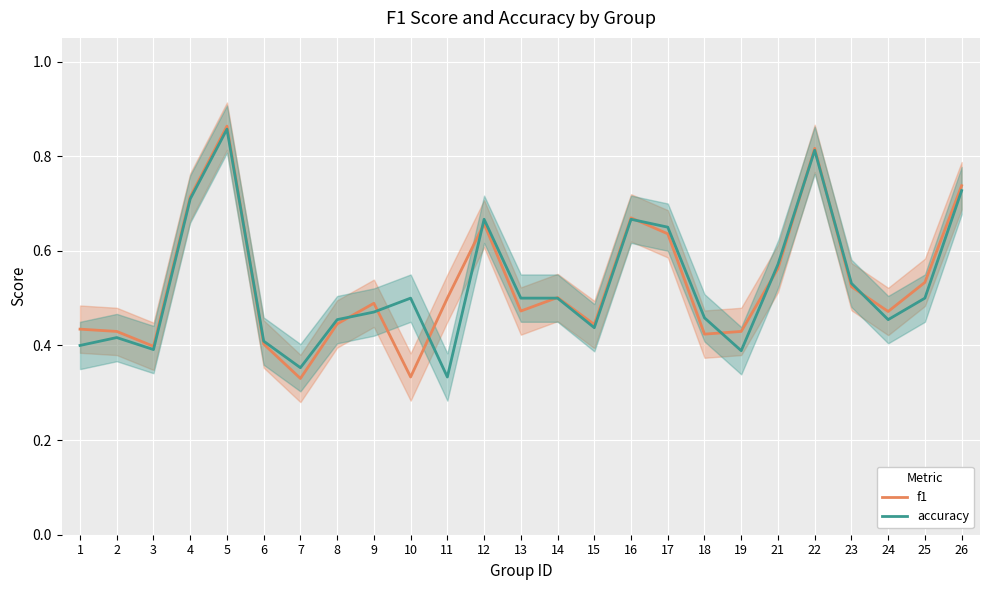

Rank the series at 11 from lowest to highest value.

accuracy, f1